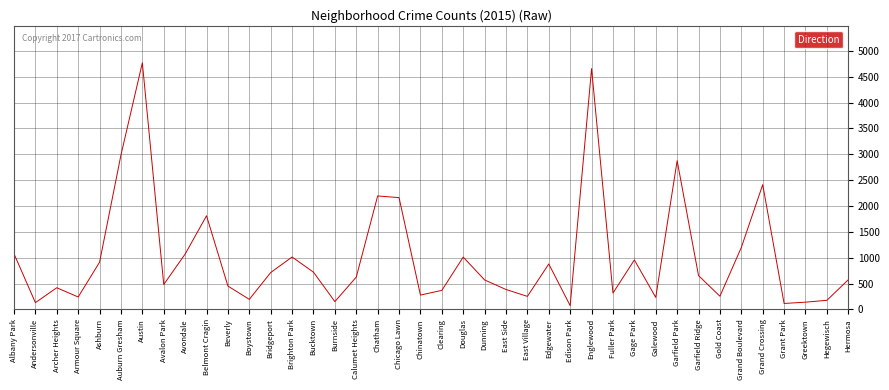

At which label does the data first exceed 625?

Albany Park